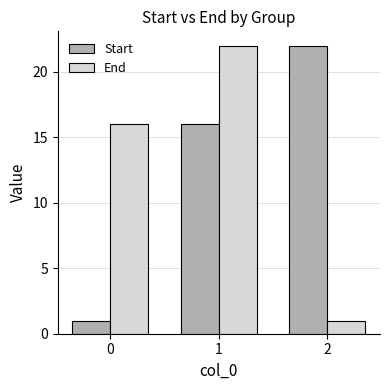

Reading left to right, extract all data points from this chart.

Start: 0=1	1=16	2=22
End: 0=16	1=22	2=1